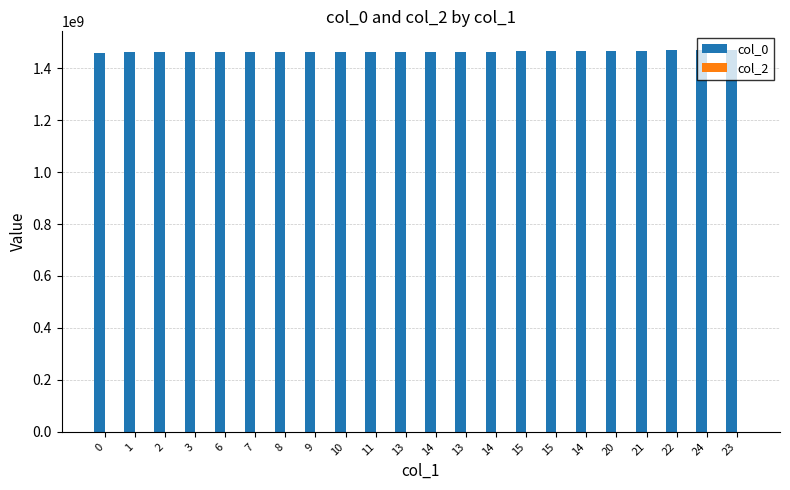

How many categories are shown in the chart?

22